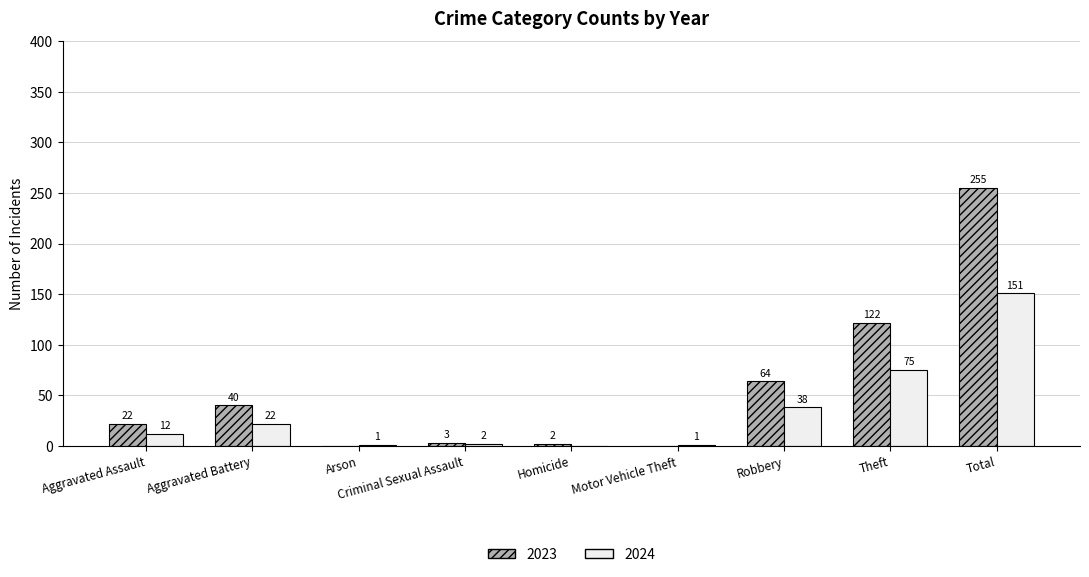

Which category has the highest value in the 2023 series?

Total